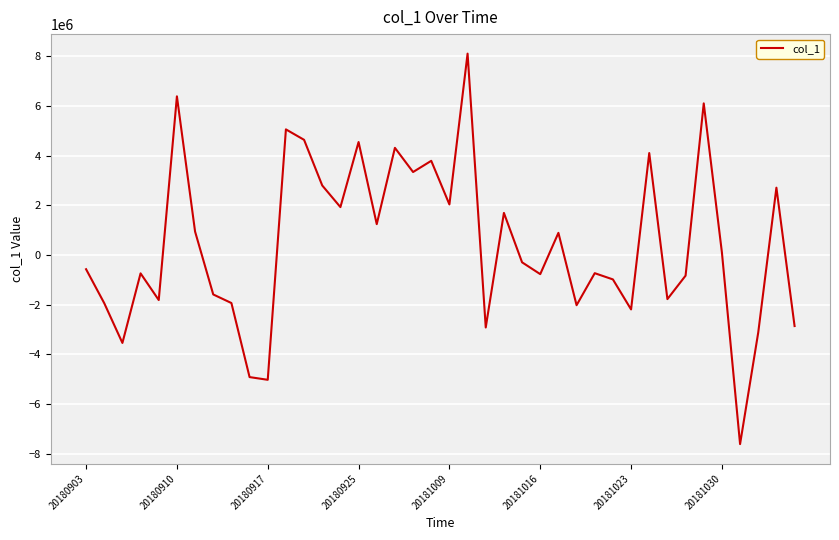

Does the chart have visible grid lines?

Yes